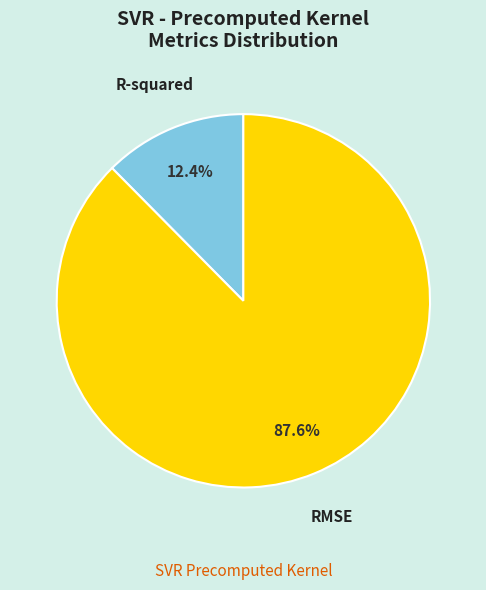

Which has a higher value, RMSE or R-squared?

RMSE